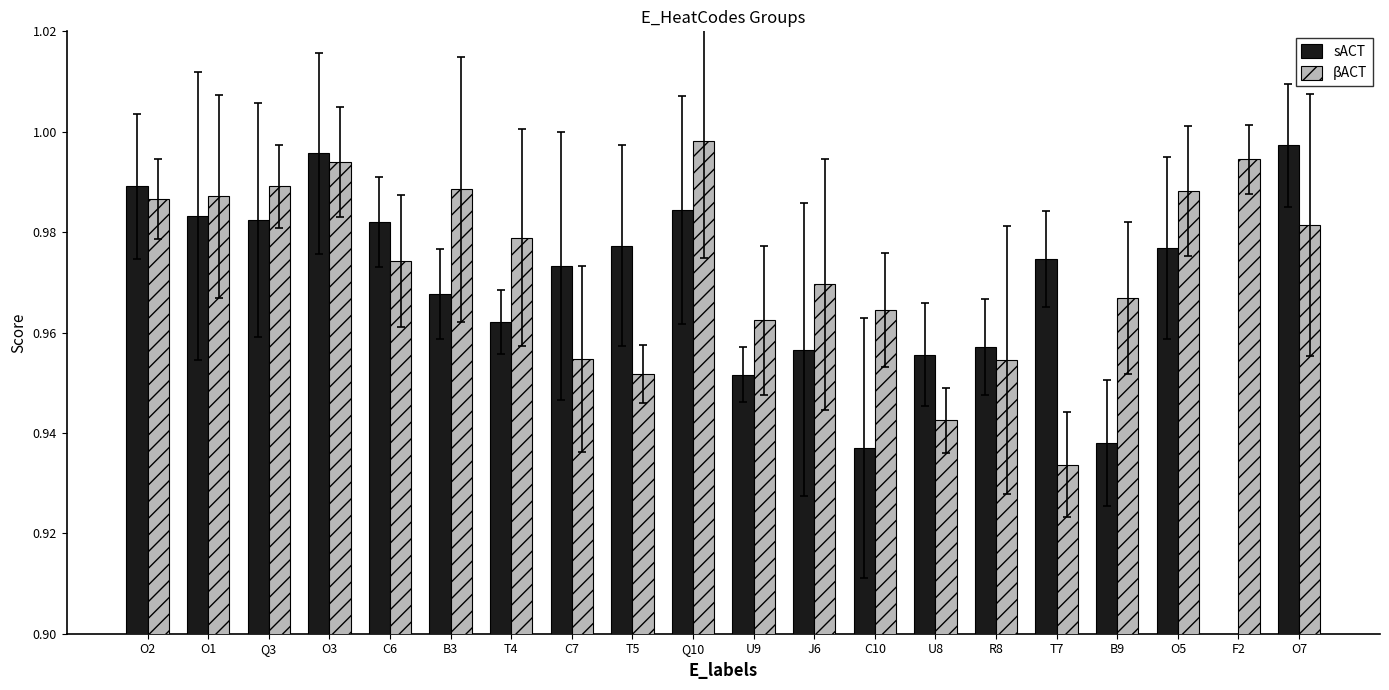

At which category is the sum across all series the highest?

O3